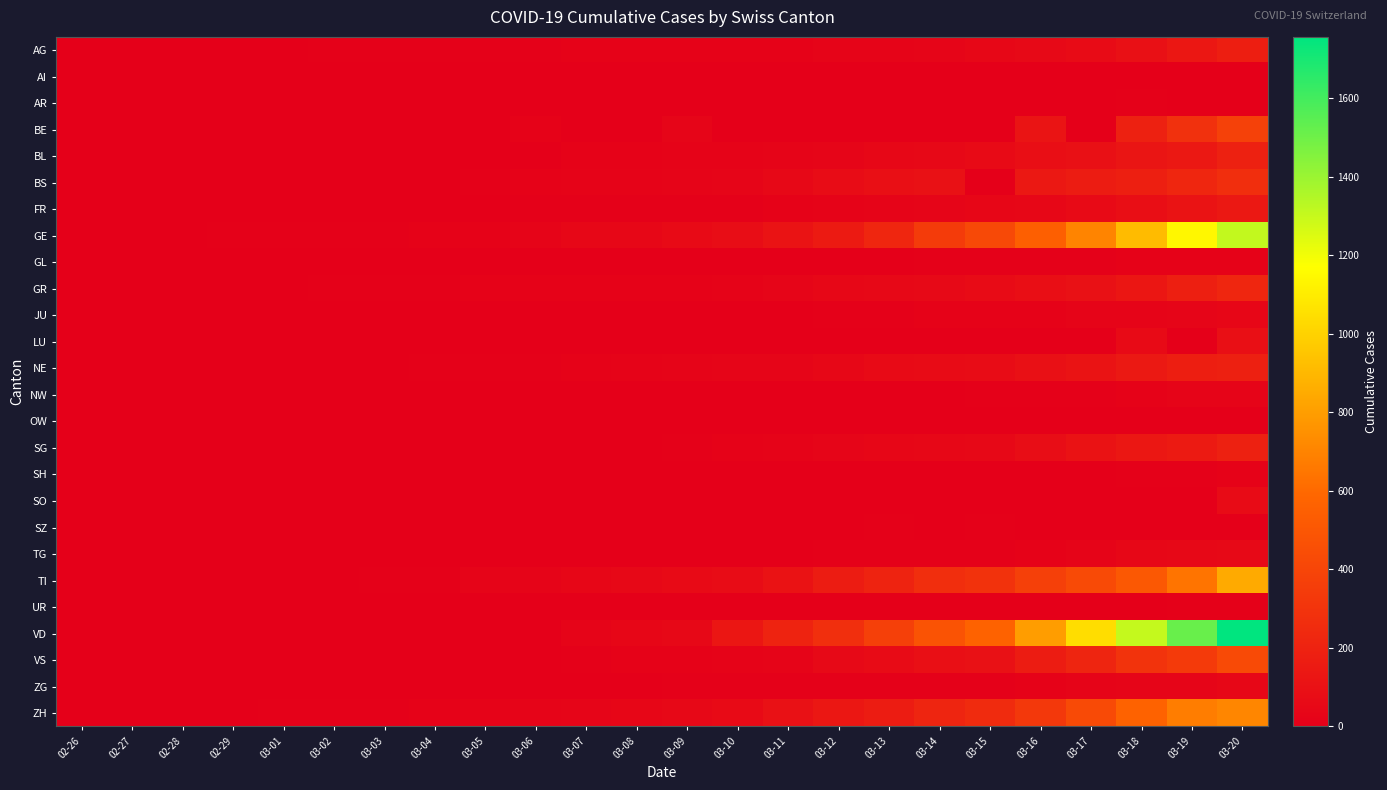

Between 02-29 and 03-16, which series saw the biggest shift?

VD